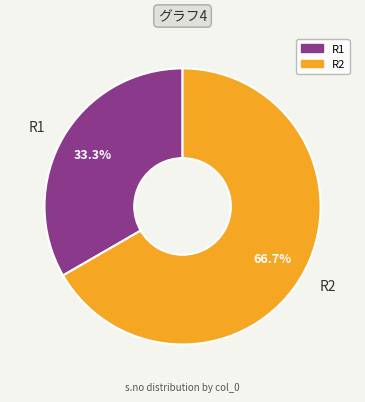

How many segments does this pie chart have?

2